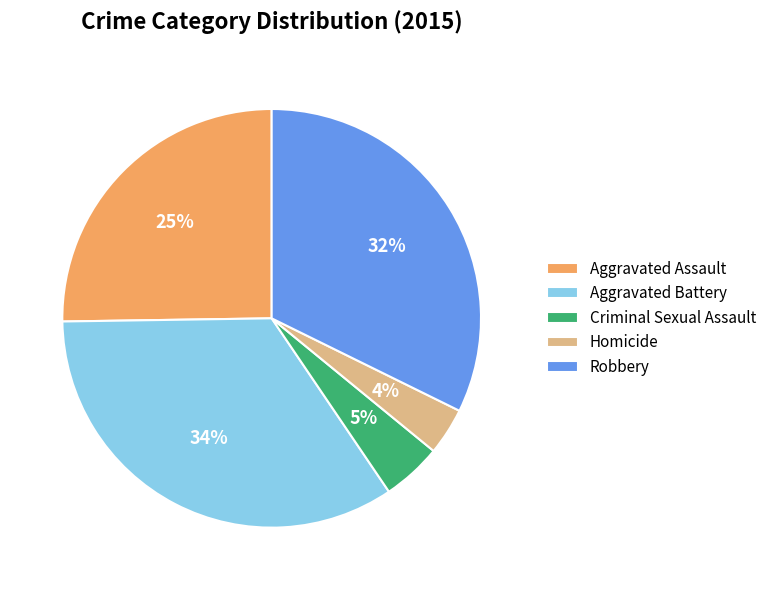

Count the number of slices in the pie.

5